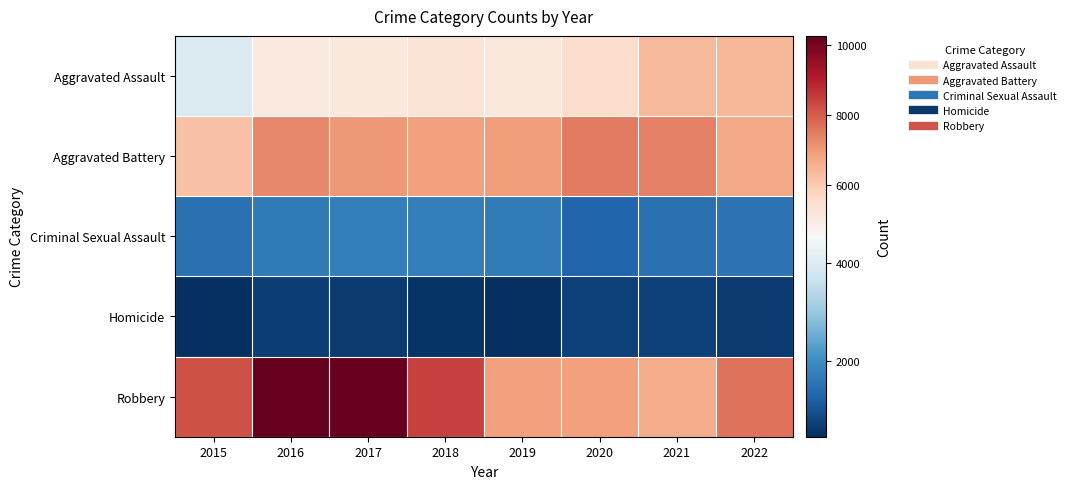

Reading left to right, transcribe all the data shown in this chart.

Aggravated Assault: 2015=3950	2016=5087	2017=5154	2018=5337	2019=5168	2020=5560	2021=6393	2022=6418
Aggravated Battery: 2015=6222	2016=7290	2017=7026	2018=6890	2019=6943	2020=7497	2021=7429	2022=6698
Criminal Sexual Assault: 2015=1497	2016=1644	2017=1739	2018=1734	2019=1665	2020=1279	2021=1471	2022=1530
Homicide: 2015=442	2016=688	2017=613	2018=521	2019=448	2020=705	2021=724	2022=625
Robbery: 2015=8162	2016=10260	2017=10238	2018=8452	2019=6884	2020=6881	2021=6644	2022=7638